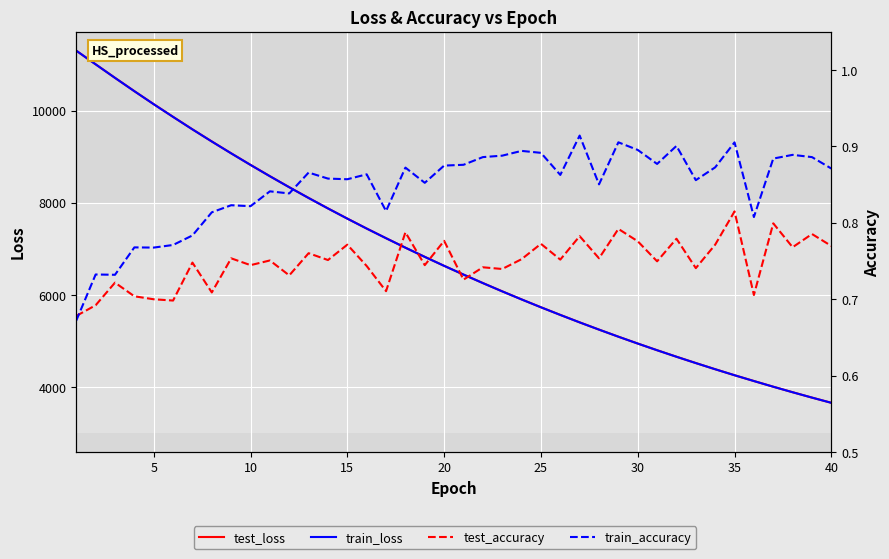

How many data points does each series have?

40